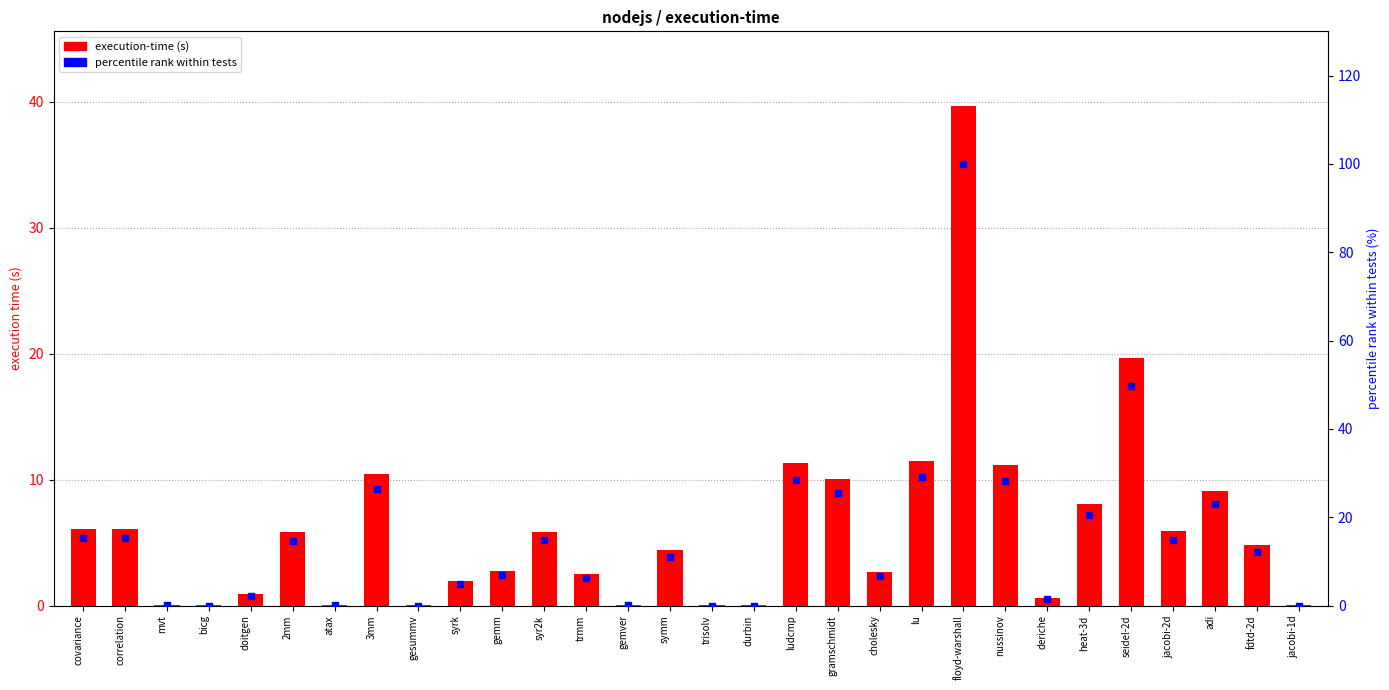

Which series has the largest total across all categories?

percentile rank